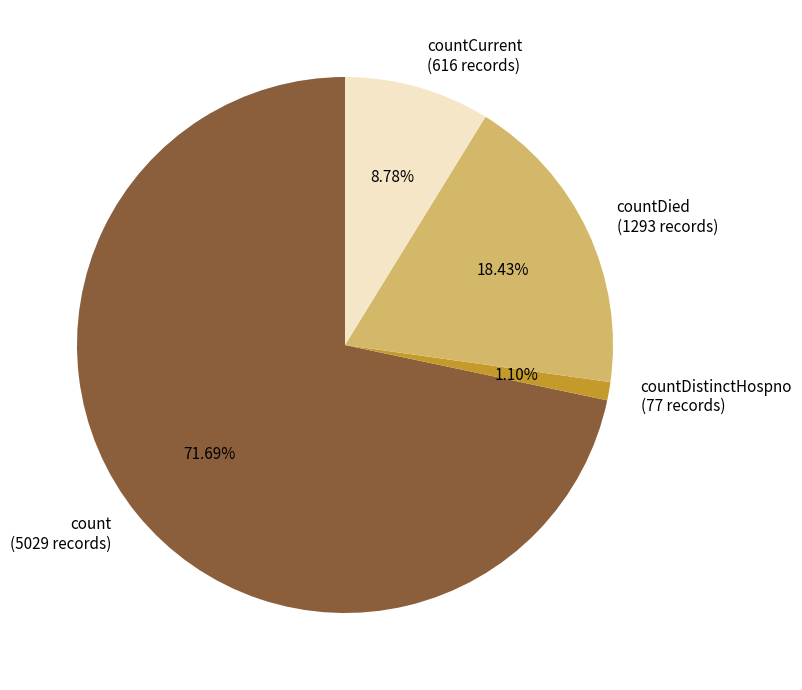

To the nearest percent, what portion does countDistinctHospno represent?

1%